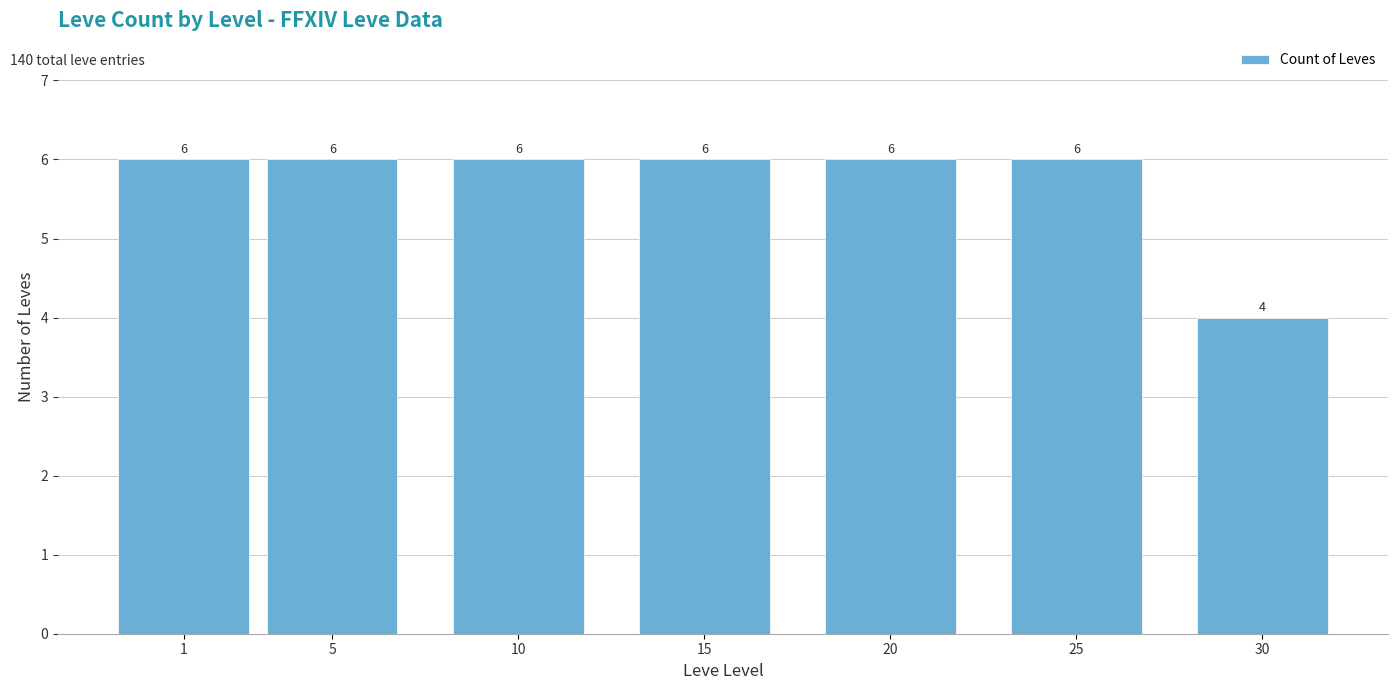

Reading right to left, transcribe all the data shown in this chart.

30=4	25=6	20=6	15=6	10=6	5=6	1=6